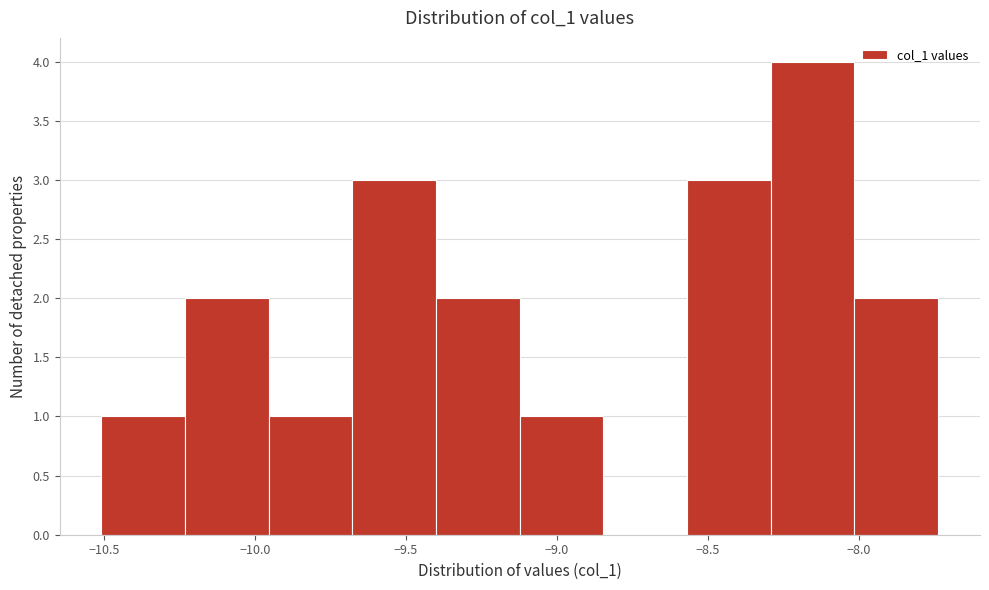

What is the height of the bar covering -10.25 to -9.95 on the x-axis? Neither the bar edges nor the heights are printed on the chart, so give them approximately, as read against the axes.

2